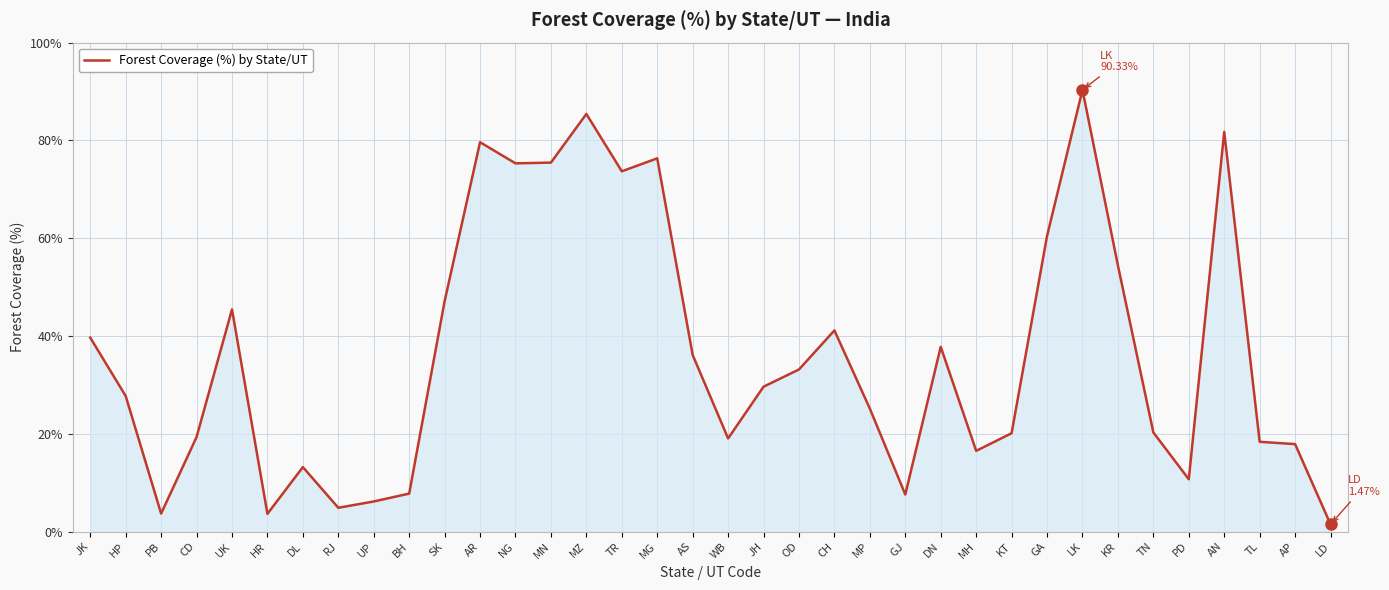

What is the approximate value at LK?

90.3